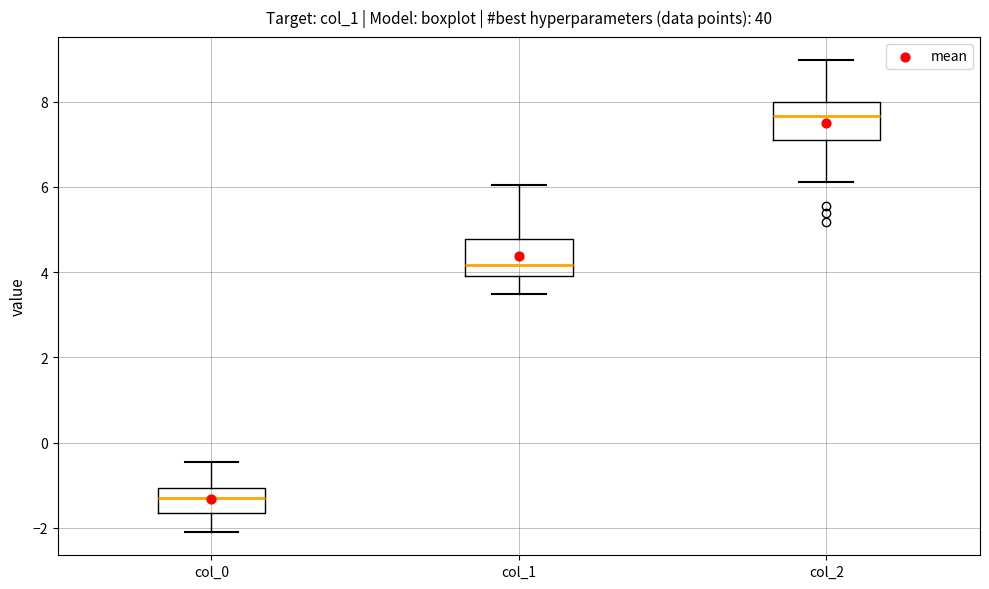

Reading left to right, read every box against the y-axis: the position of its median line, the range the box covers, and the ends of its whiskers. The values are not printed on the chart, so give them approximately, as read against the axis.

col_0: median -1.2, box -1.6 to -1.0, whiskers -2.0 to -0.4
col_1: median 4.2, box 4.0 to 4.8, whiskers 3.4 to 6.0
col_2: median 7.6, box 7.0 to 8.0, whiskers 6.2 to 9.0